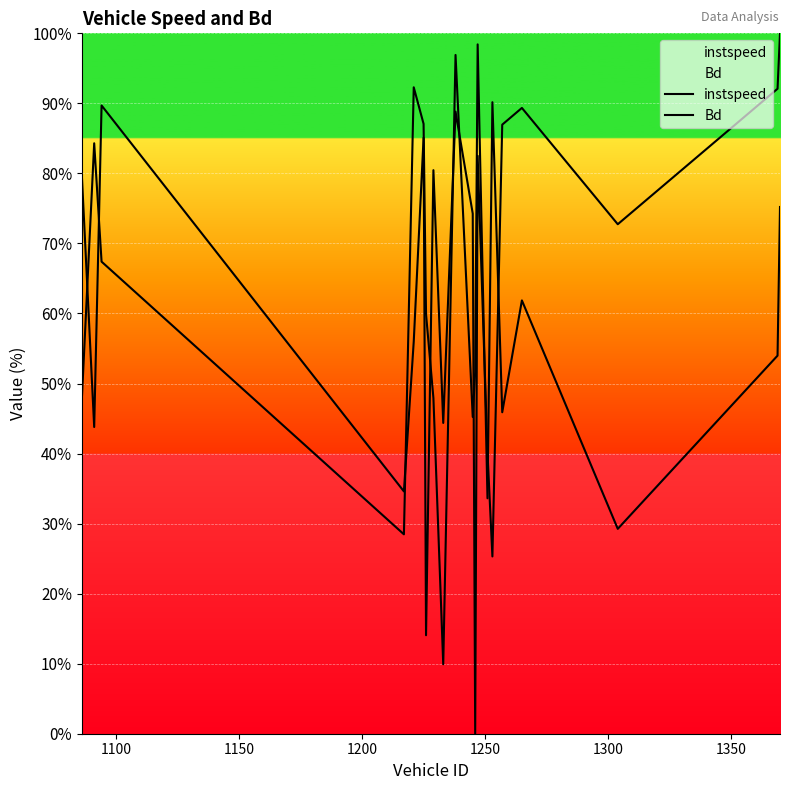

Which series has the largest range (max minus min)?

instspeed